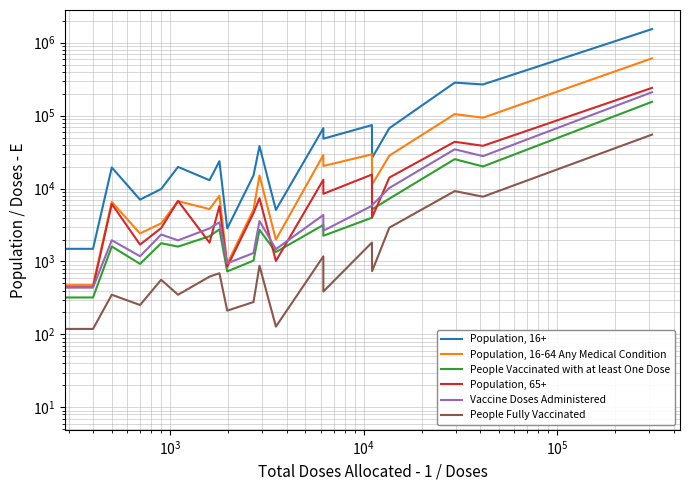

List the series in order of their peak value, lowest first.

People Fully Vaccinated, People Vaccinated with at least One Dose, Vaccine Doses Administered, Population, 65+, Population, 16-64 Any Medical Condition, Population, 16+